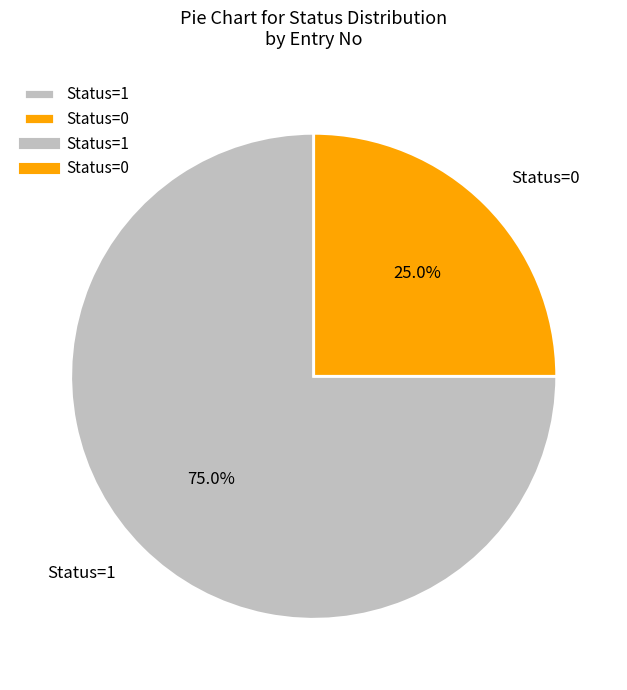

Which slice is the smallest?

Status=0